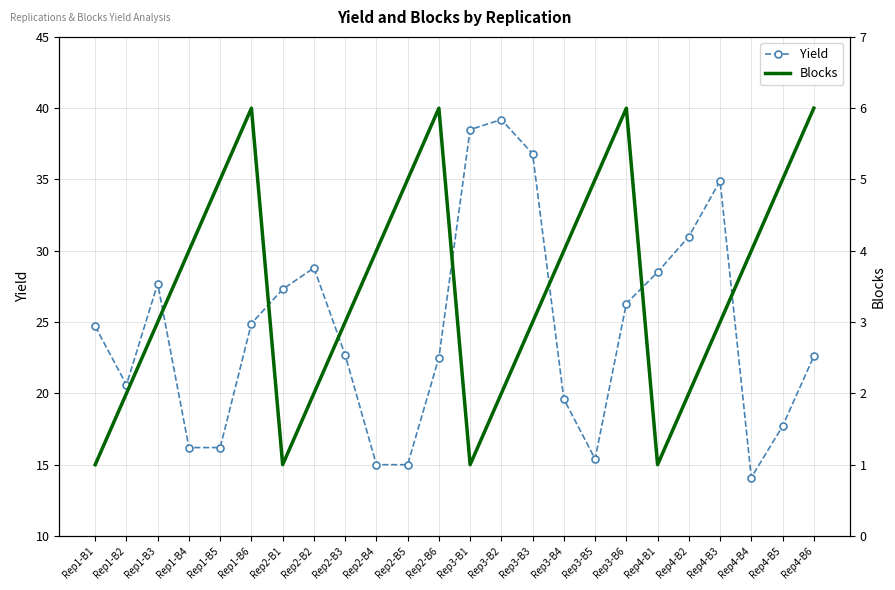

How many lines are shown in the chart?

2